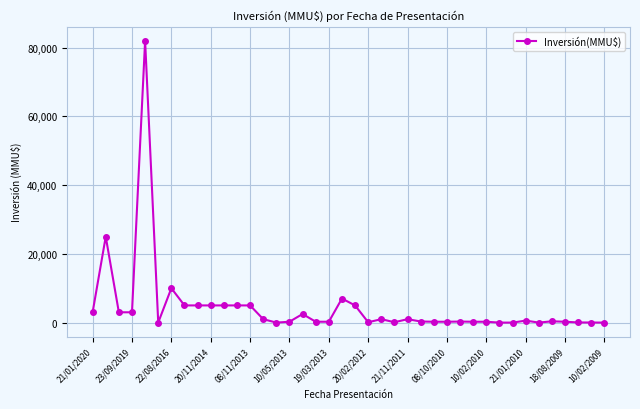

What is the difference between the maximum and second lowest values?

82000